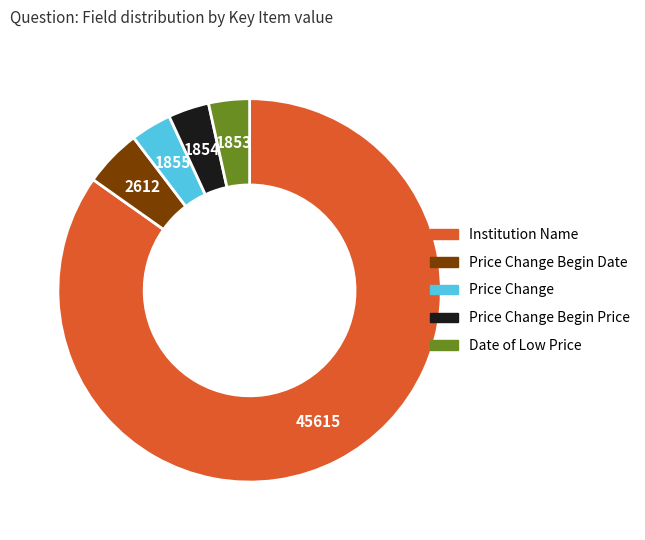

Which category accounts for the majority?

Institution Name